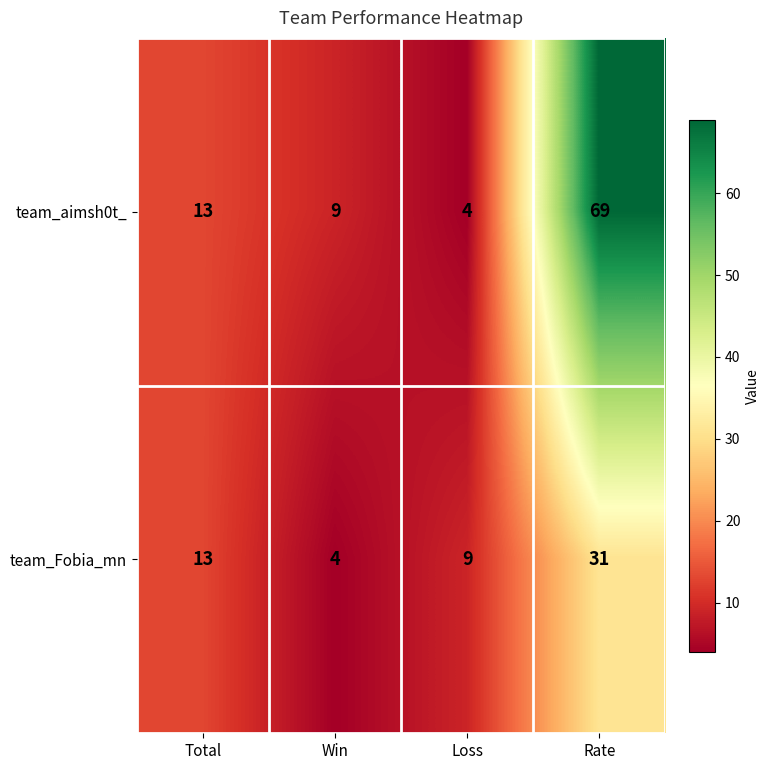

Rank the categories by team_Fobia_mn value from highest to lowest.

Rate, Total, Loss, Win